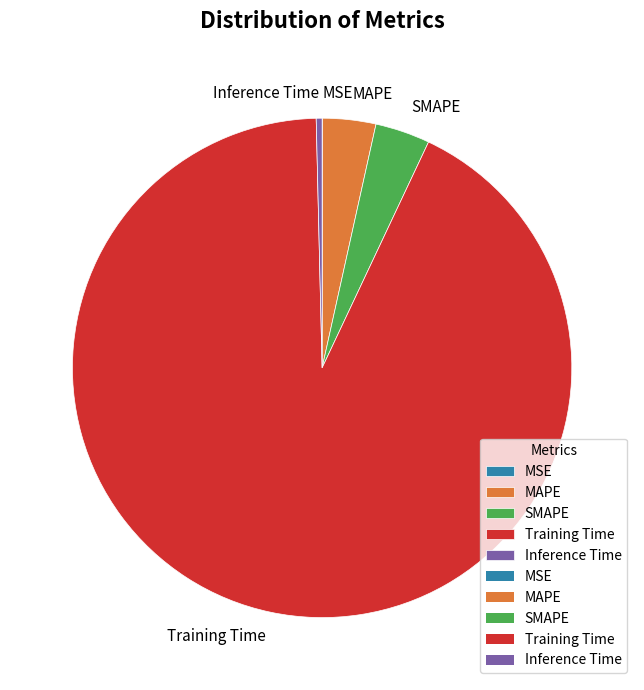

What is the largest slice in the pie chart?

Training Time